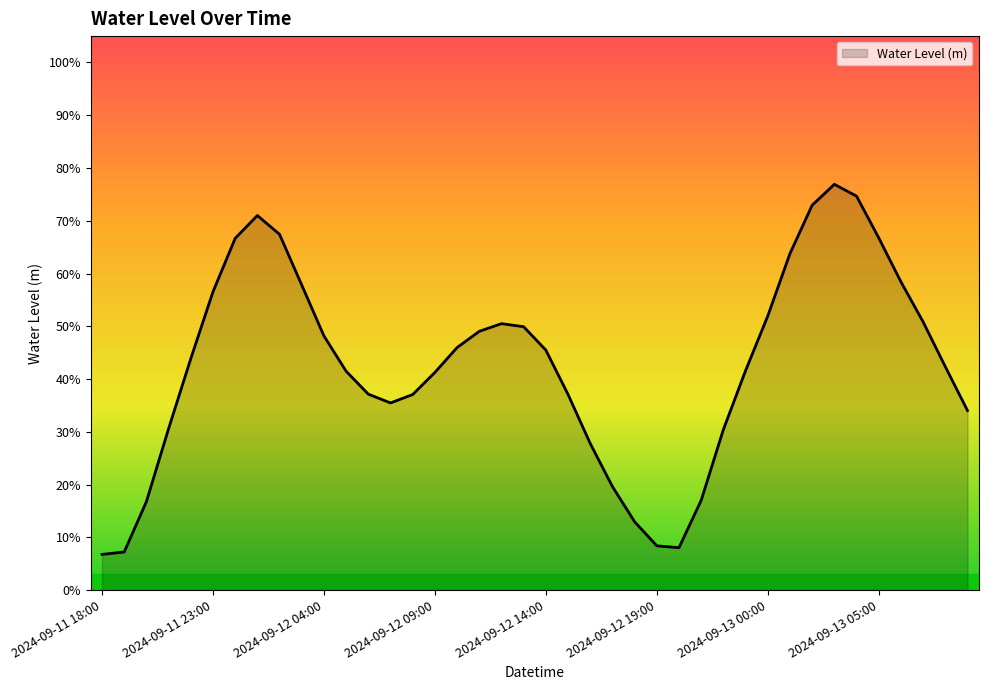

Rank the categories by value from lowest to highest.

2024-09-11 18:00, 2024-09-11 19:00, 2024-09-12 20:00, 2024-09-12 19:00, 2024-09-12 18:00, 2024-09-11 20:00, 2024-09-12 21:00, 2024-09-12 17:00, 2024-09-12 16:00, 2024-09-12 22:00, 2024-09-11 21:00, 2024-09-13 09:00, 2024-09-12 07:00, 2024-09-12 08:00, 2024-09-12 15:00, 2024-09-12 06:00, 2024-09-12 09:00, 2024-09-12 05:00, 2024-09-12 23:00, 2024-09-13 08:00, 2024-09-11 22:00, 2024-09-12 14:00, 2024-09-12 10:00, 2024-09-12 04:00, 2024-09-12 11:00, 2024-09-12 13:00, 2024-09-12 12:00, 2024-09-13 07:00, 2024-09-13 00:00, 2024-09-11 23:00, 2024-09-12 03:00, 2024-09-13 06:00, 2024-09-13 01:00, 2024-09-12 00:00, 2024-09-13 05:00, 2024-09-12 02:00, 2024-09-12 01:00, 2024-09-13 02:00, 2024-09-13 04:00, 2024-09-13 03:00